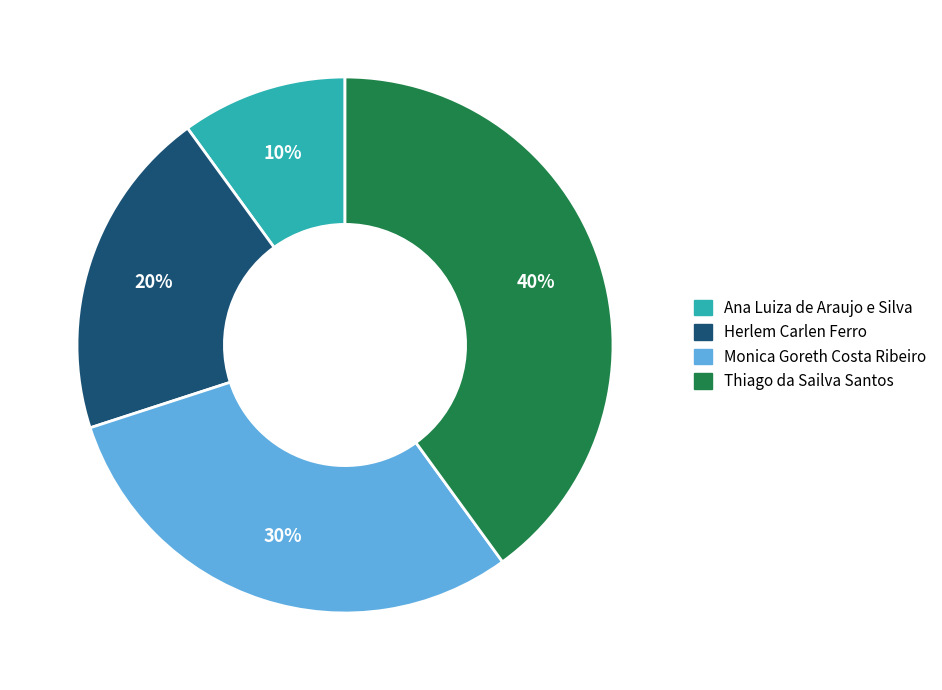

How many segments does this pie chart have?

4